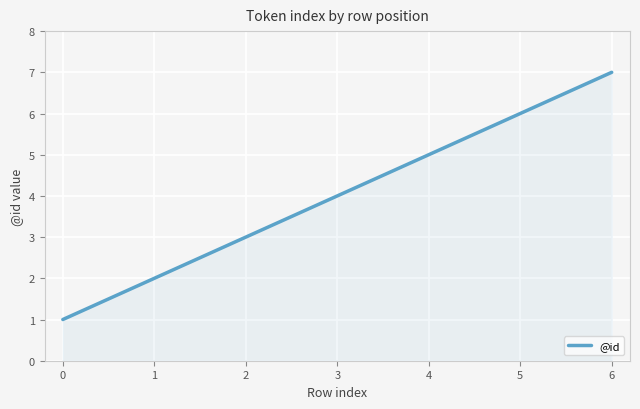

How many values are between 2 and 6?

5